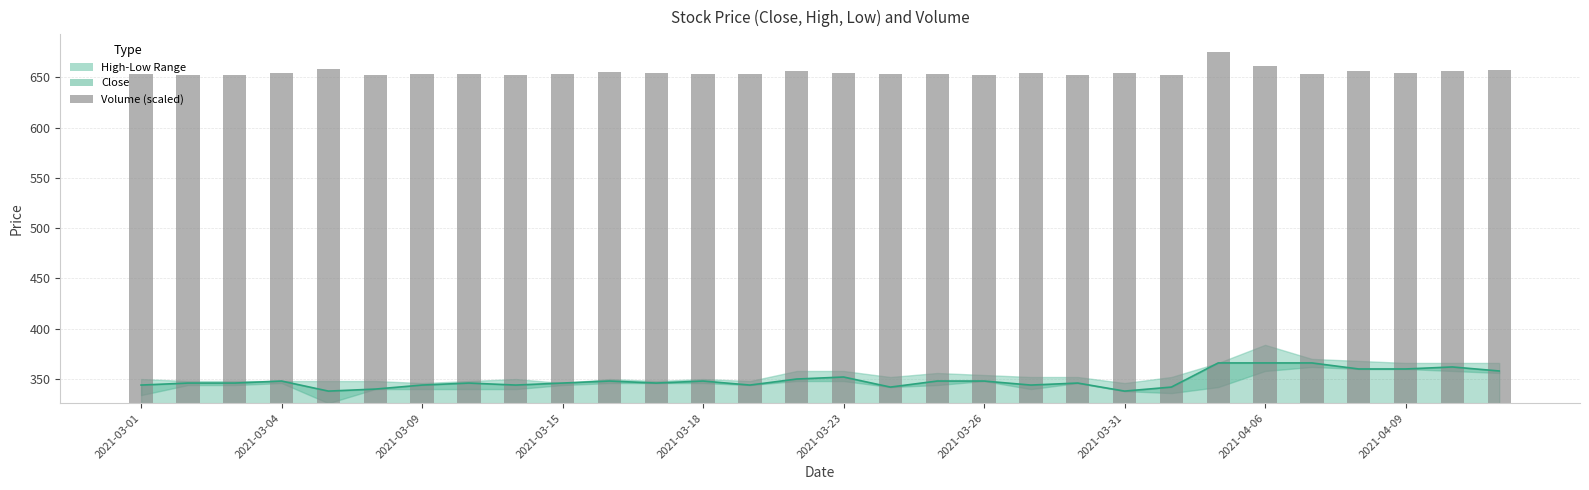

The value of Volume (scaled) at 2021-03-31 is 194.8. True or false?

False